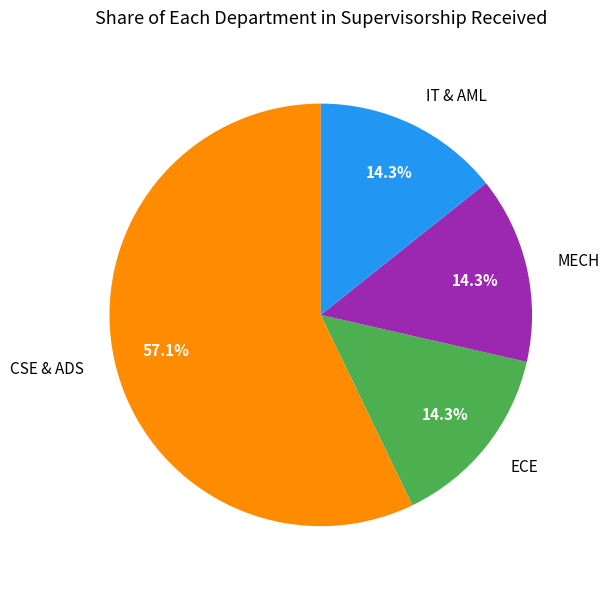

True or false: CSE & ADS accounts for 57% of the total.

True